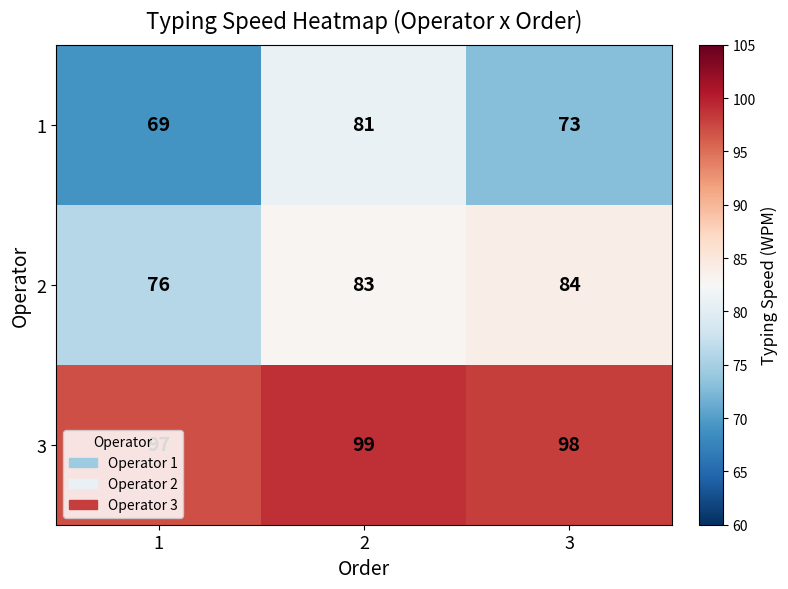

Which series has the largest total across all categories?

3